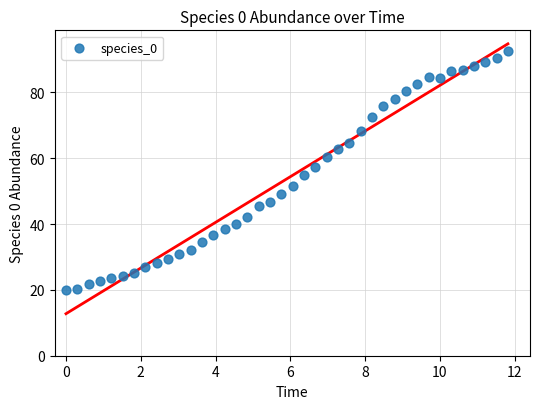

What is the range of X values (max minus min)?

11.8